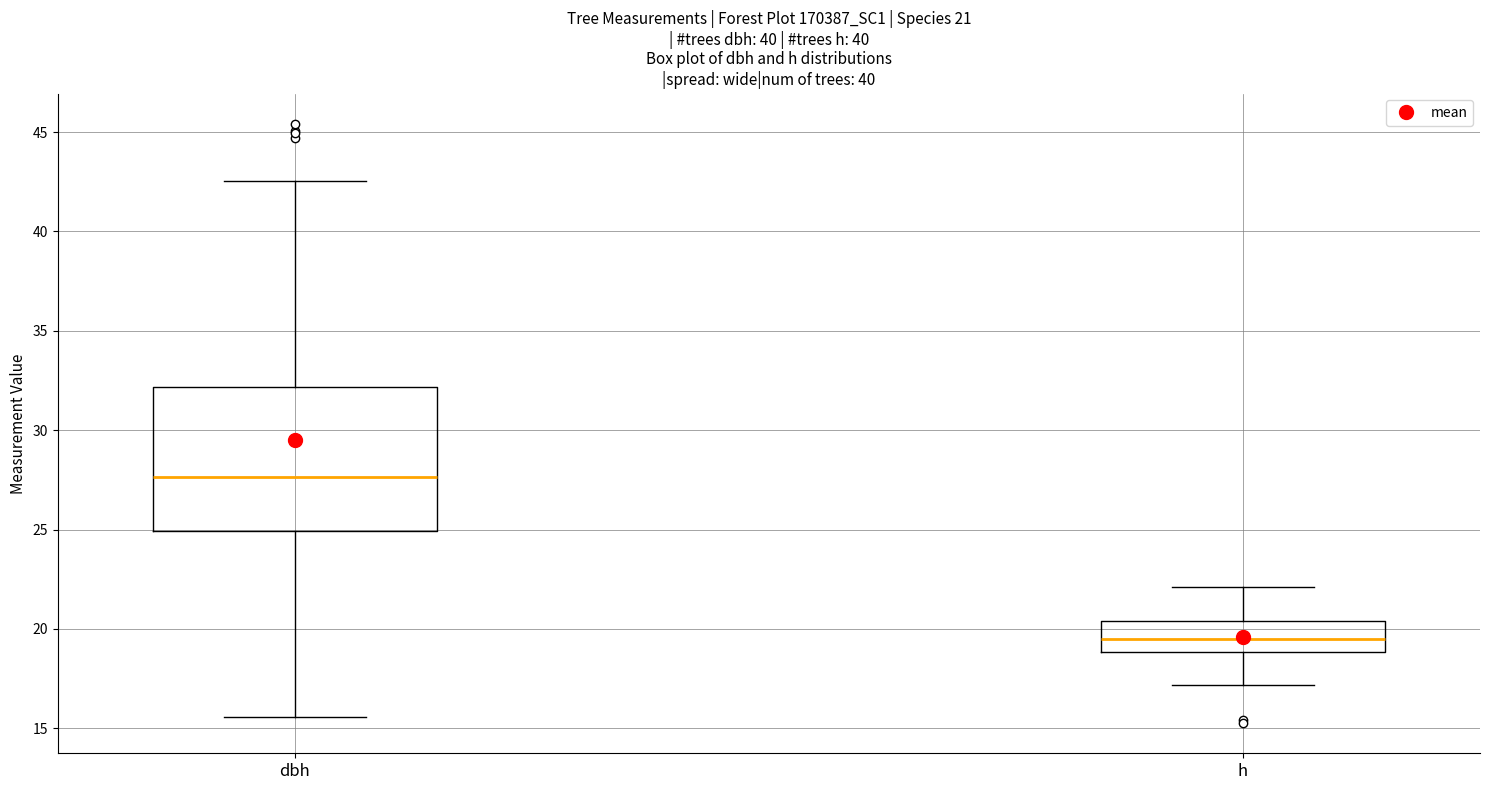

Comparing the boxes themselves (not the whiskers), which one is the tallest?

dbh